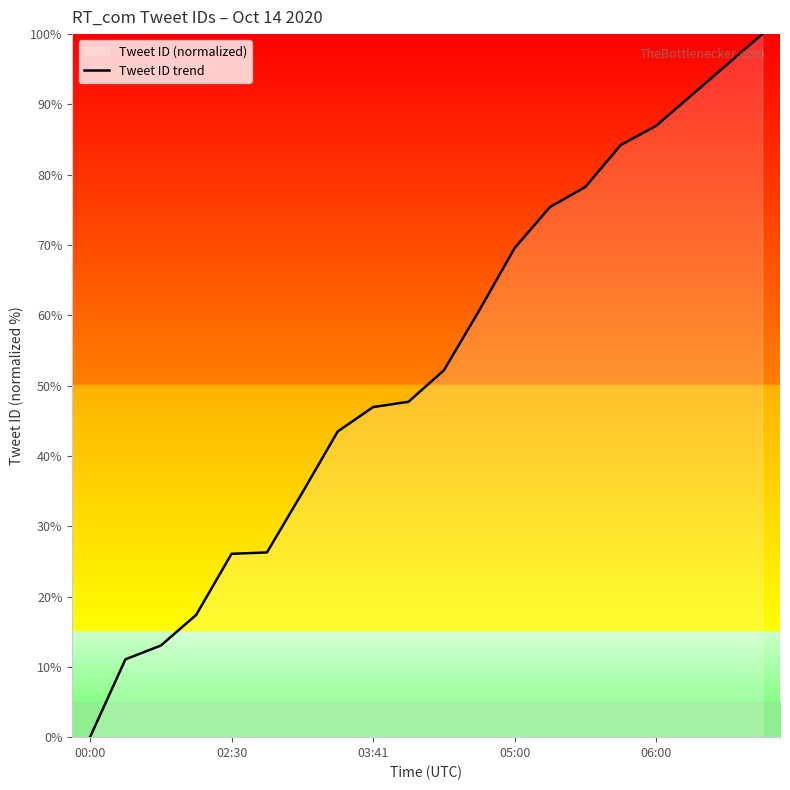

The value at 17 is 135.6. True or false?

False